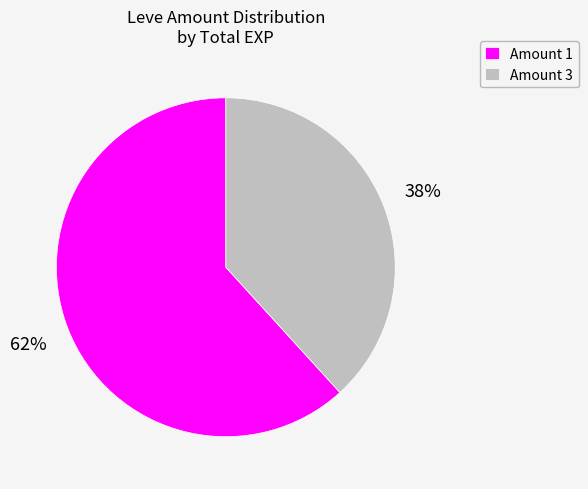

Combined, do Amount 3 and Amount 1 account for over 50%?

Yes